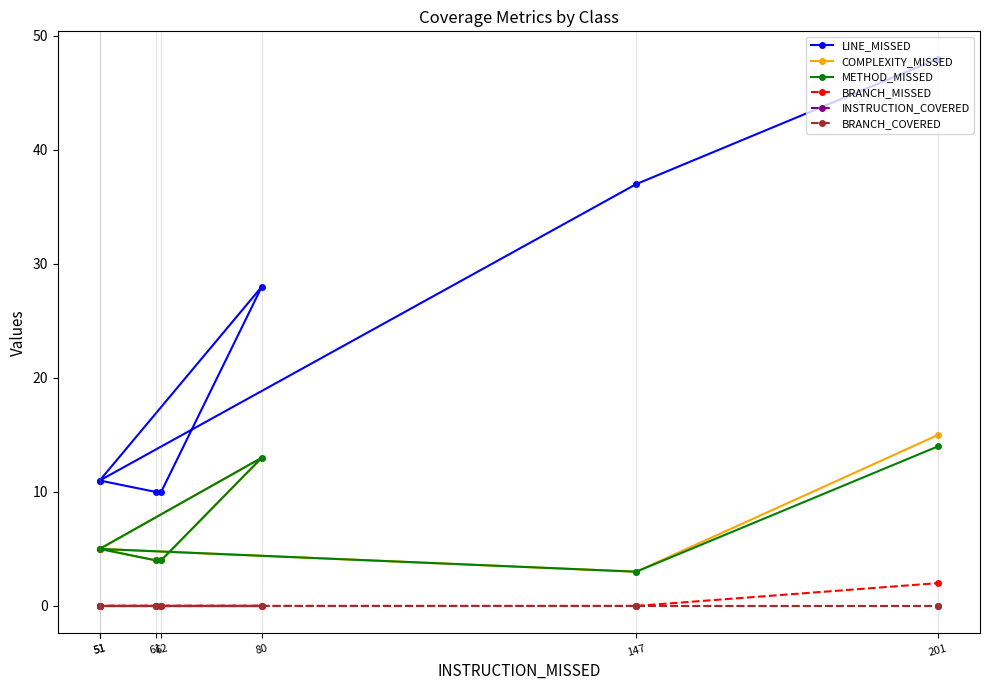

Between 51 and 147, which is larger?

147